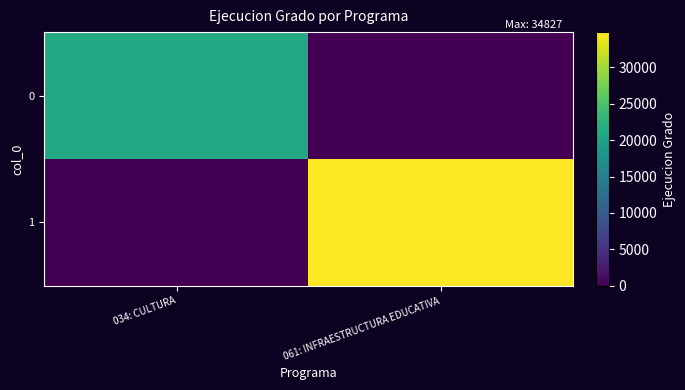

Which series has the largest range (max minus min)?

1